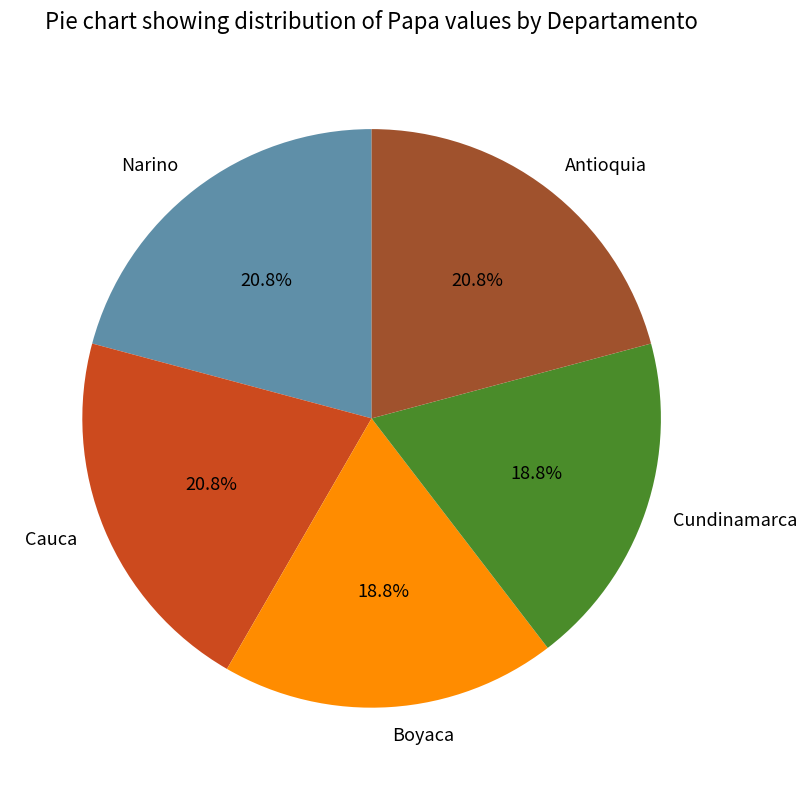

To the nearest percent, what is the difference between the largest and smallest slice percentages?

2%